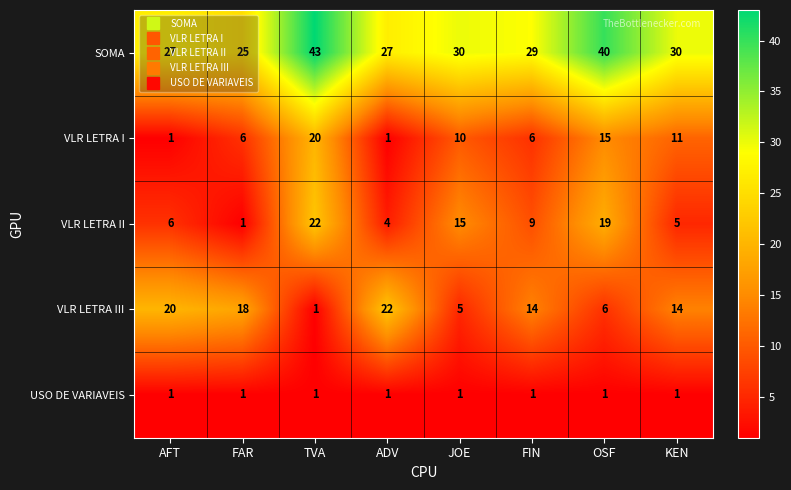

Which series has the largest total across all categories?

SOMA